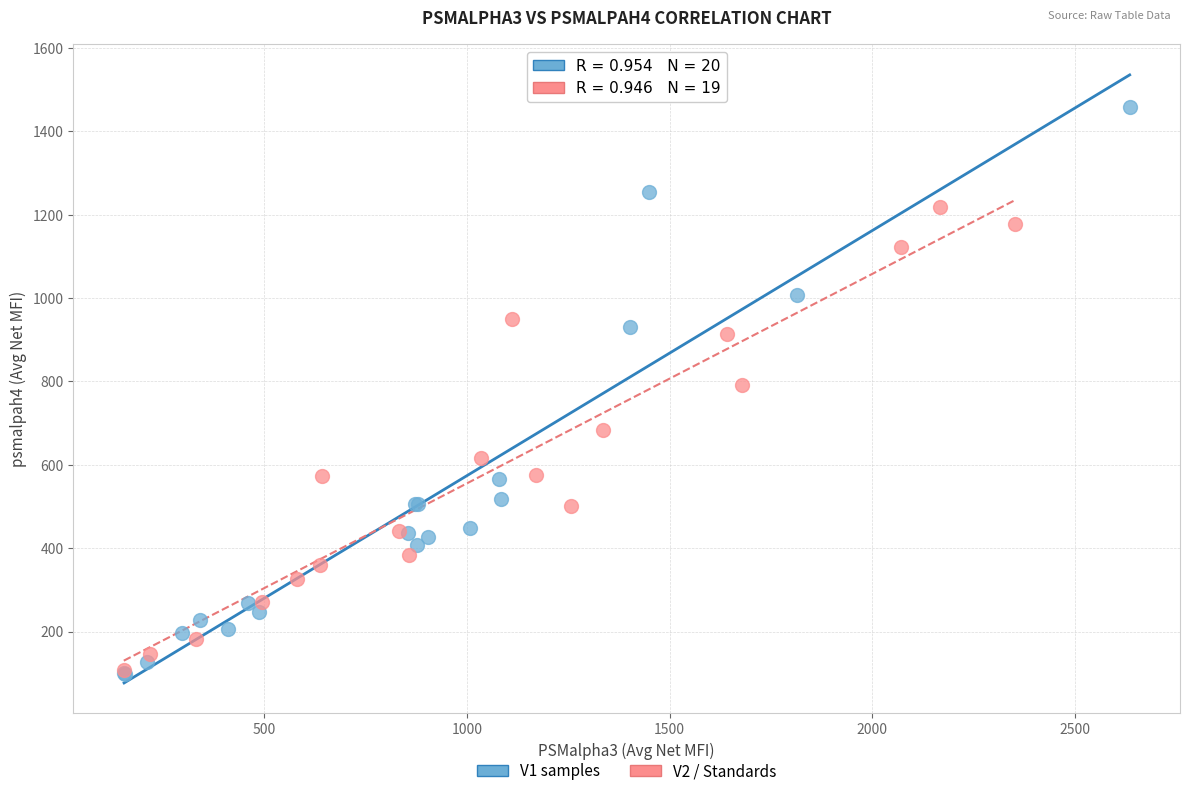

Which series reaches the maximum Y coordinate?

V1 samples